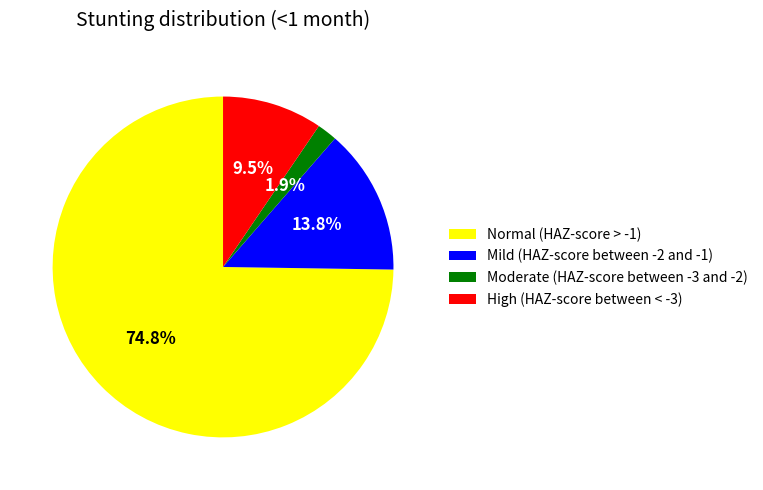

True or false: Normal (HAZ-score > -1) accounts for 85% of the total.

False